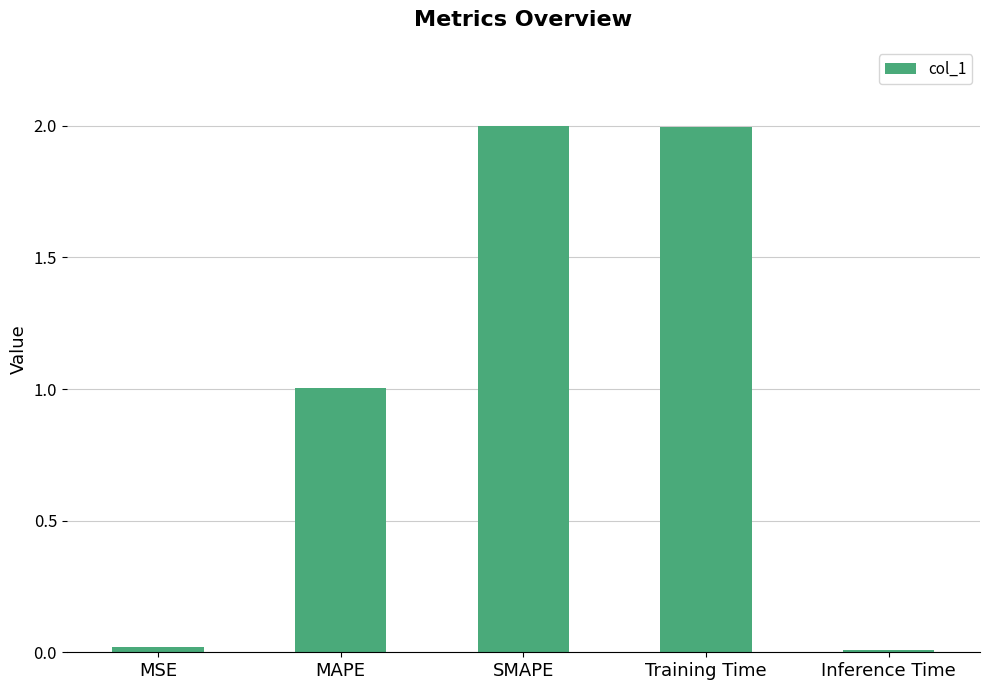

What is the change in value from Training Time to Inference Time?

-2.0